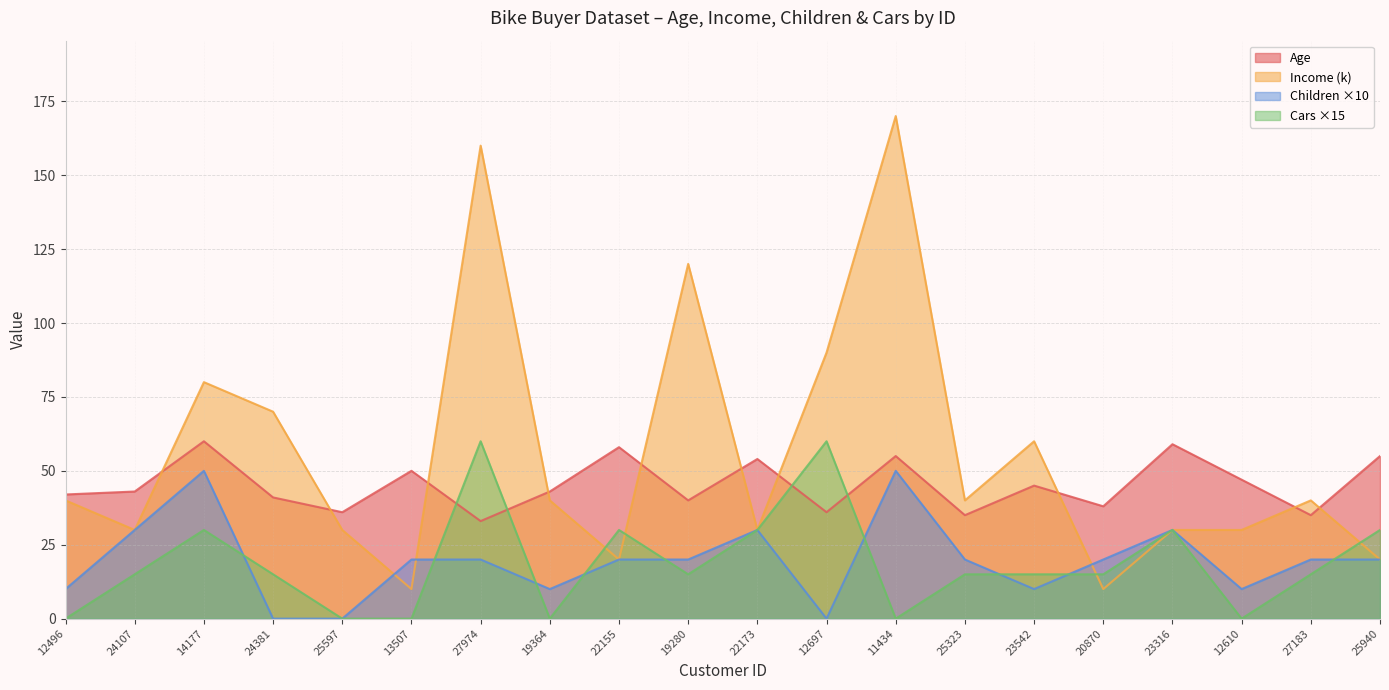

What is the maximum value shown in the chart?

170